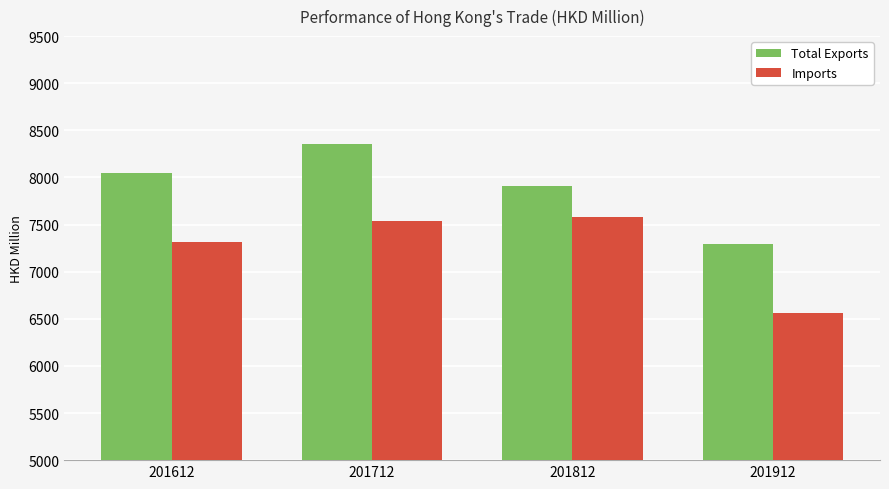

The Imports series shows 2539.6 at 201612. True or false?

False